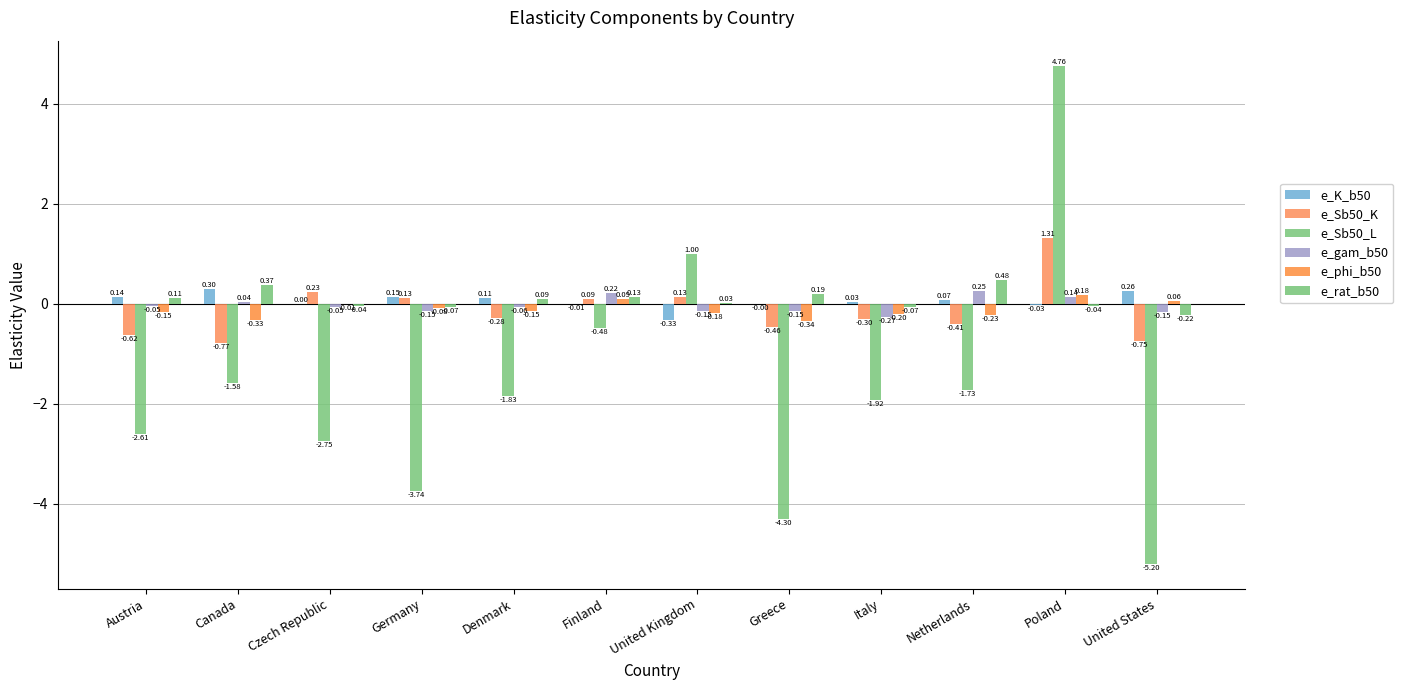

Is the value of e_rat_b50 at United States greater than the value of e_phi_b50 at Finland?

No